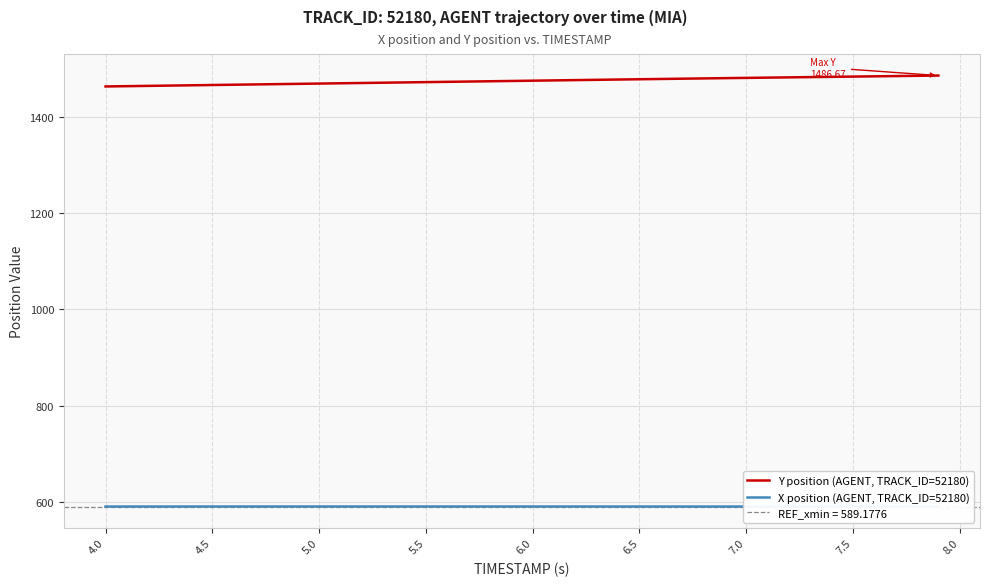

How many values in the Y position (AGENT, TRACK_ID=52180) series are below 1475?

19